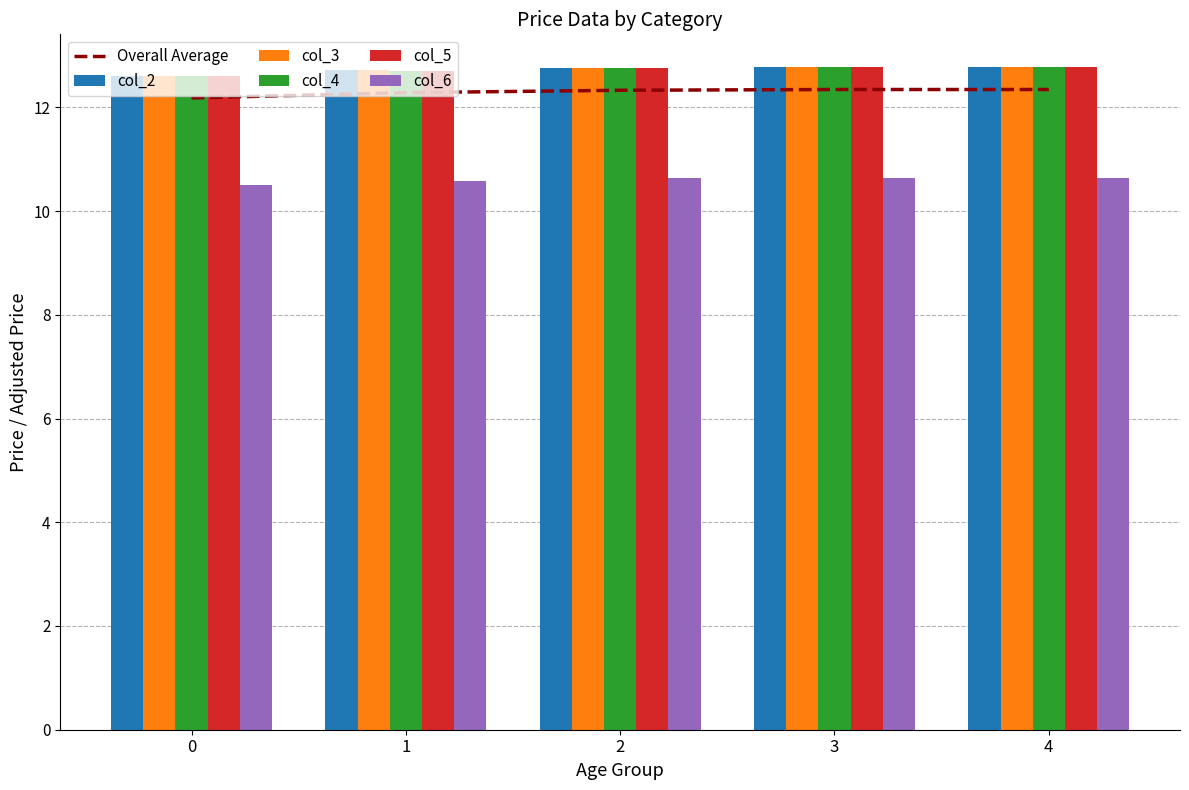

Count the number of data series in this chart.

6